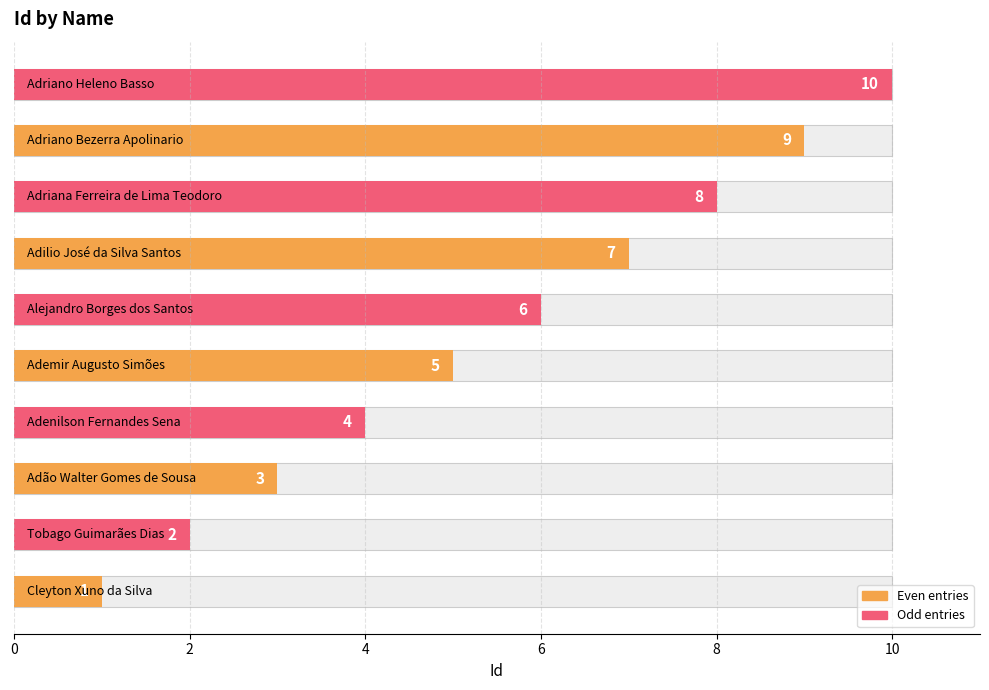

What value does the data have at 2?

2